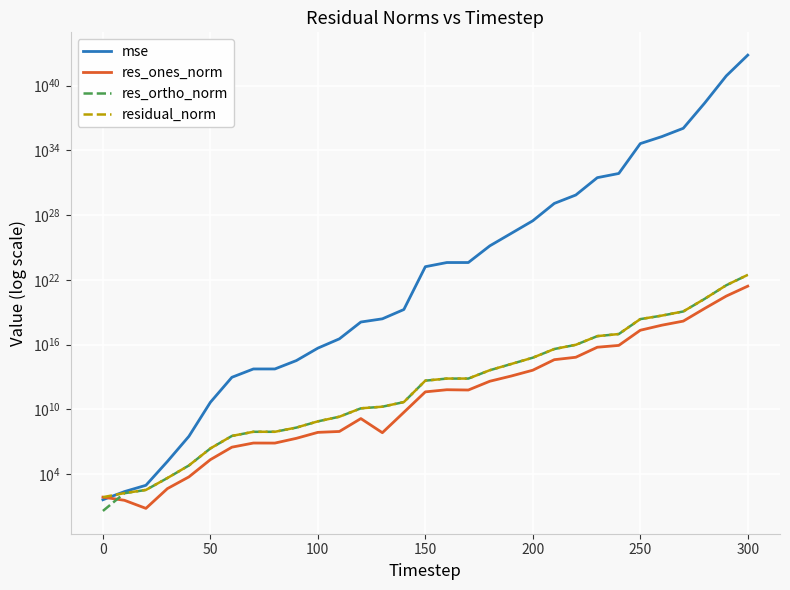

Which series has the largest range (max minus min)?

mse